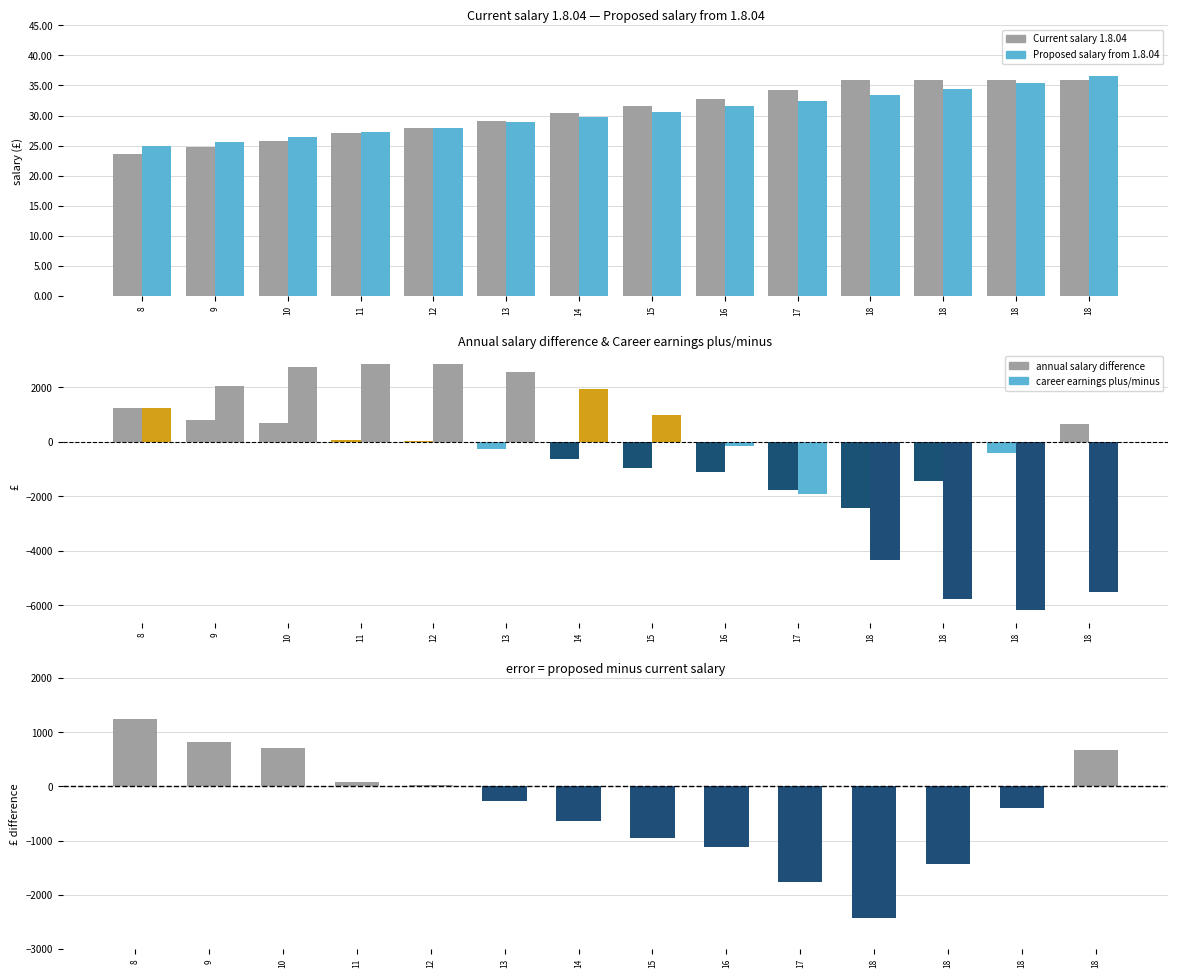

Is it true that Proposed salary from 1.8.04 equals 43249 at 10?

False